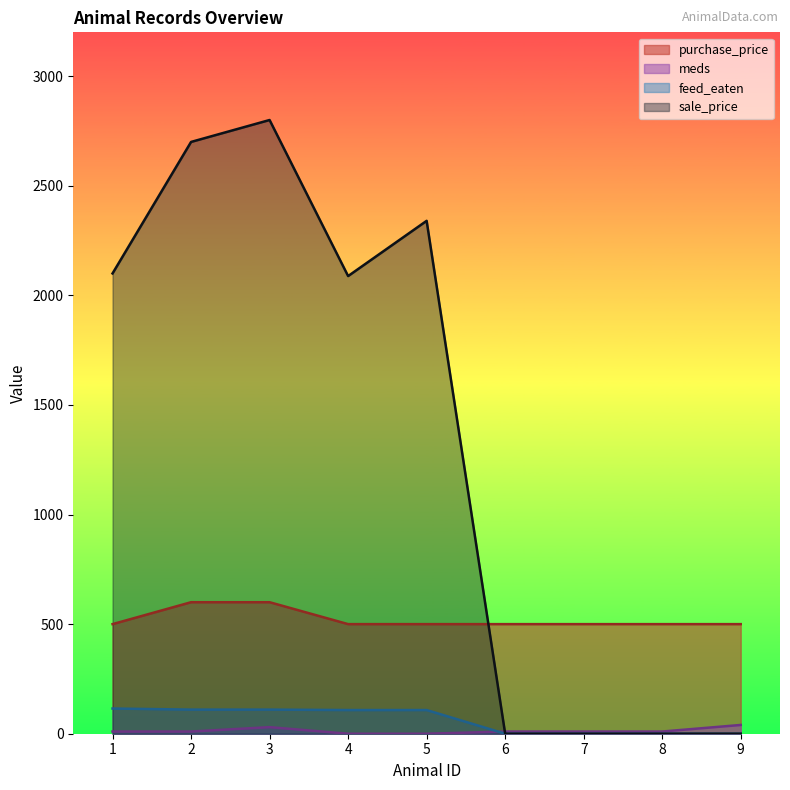

What is the total value across all series at 6?

510